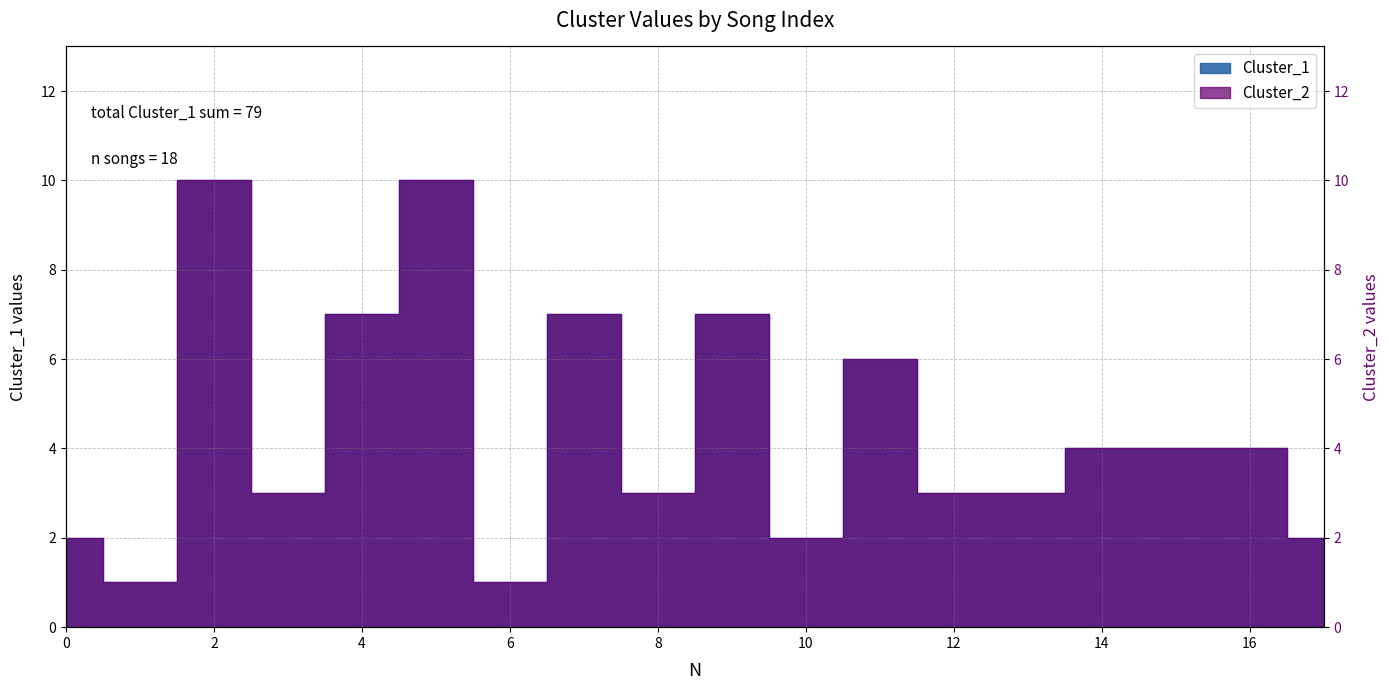

True or false: Cluster_2 and Cluster_1 cross at least once.

False